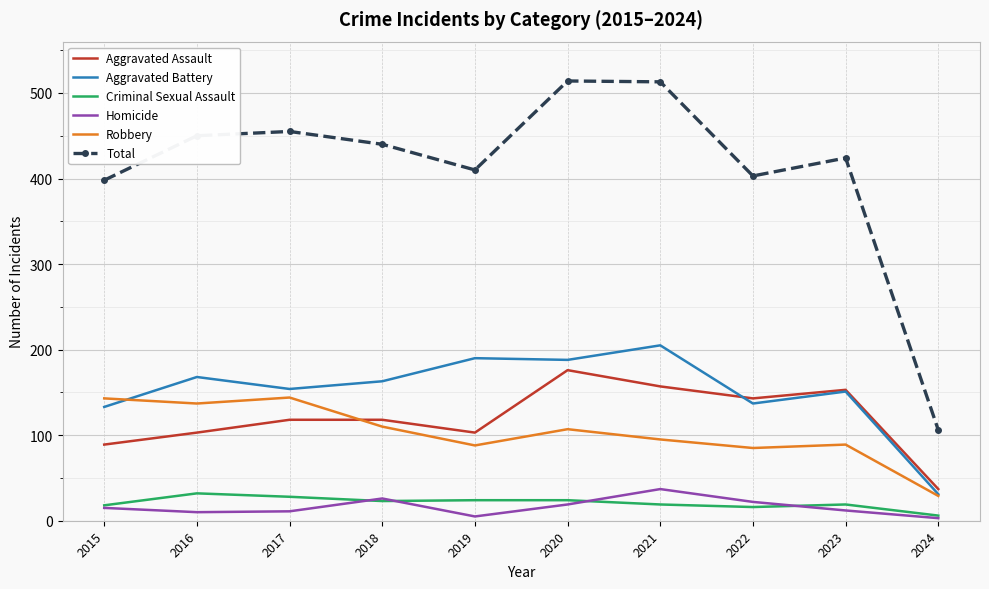

What is the maximum value shown in the chart?

514